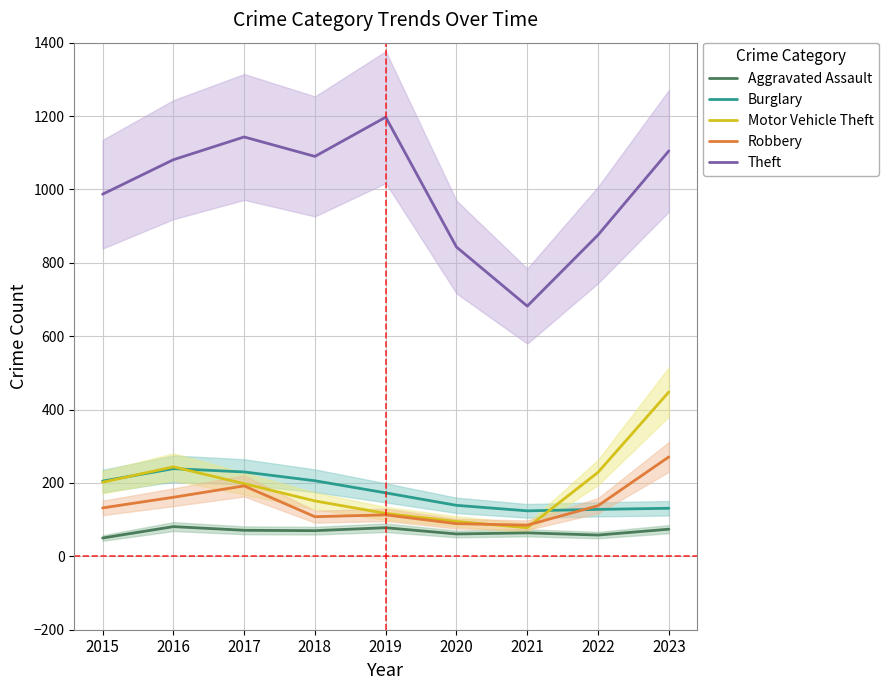

Reading left to right, list all the values displayed in this chart.

Aggravated Assault: 50	81	71	70	78	61	64	58	74
Burglary: 205	239	230	206	173	139	124	128	131
Motor Vehicle Theft: 202	244	198	151	117	95	78	229	448
Robbery: 132	161	192	108	113	89	85	138	271
Theft: 987	1081	1143	1090	1197	843	682	876	1105